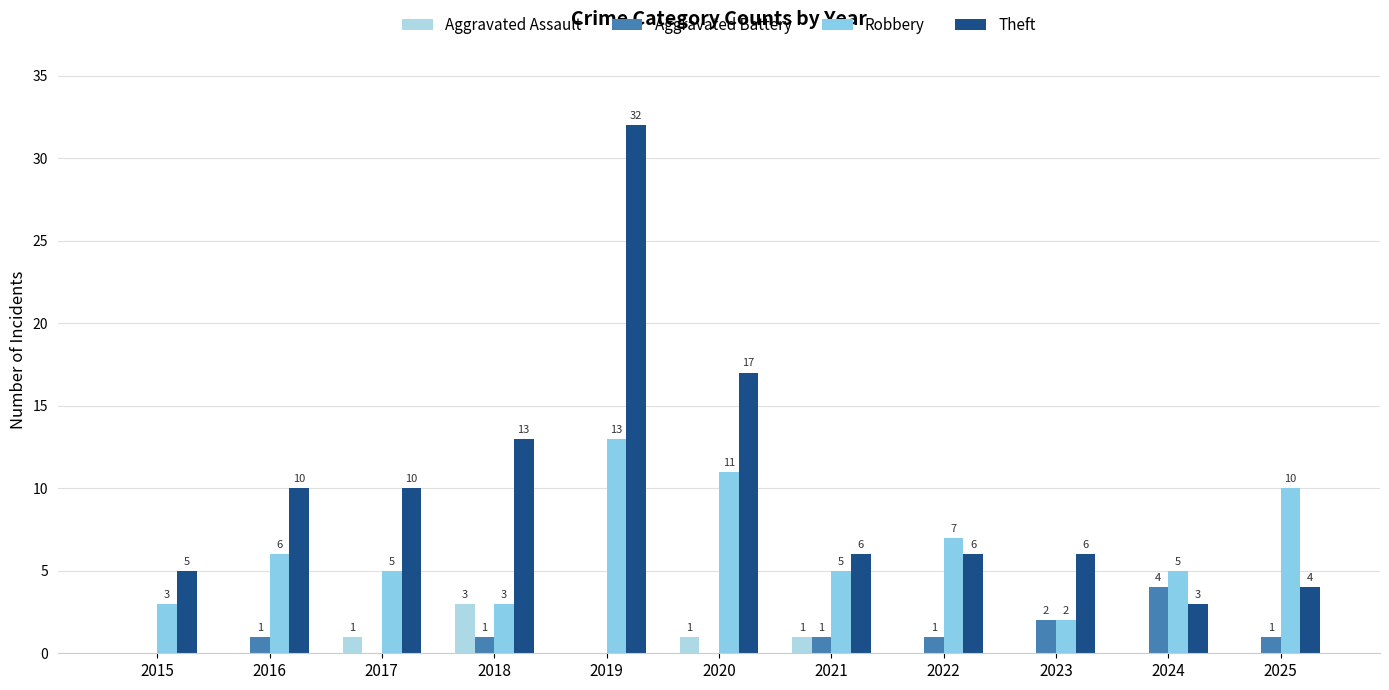

How many data points in Aggravated Assault are above 0?

4